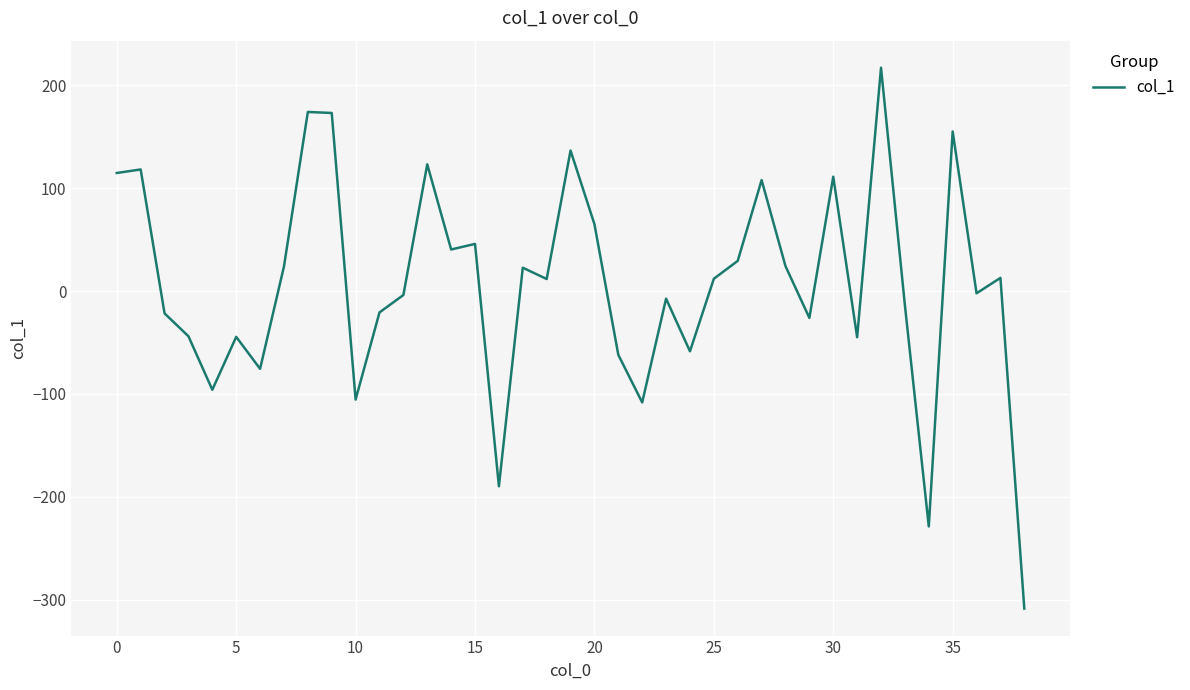

What is the difference between the maximum and minimum values?

525.1